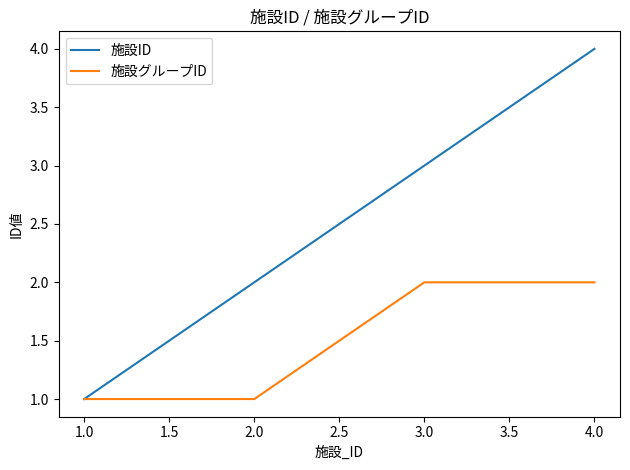

Count the number of data series in this chart.

2